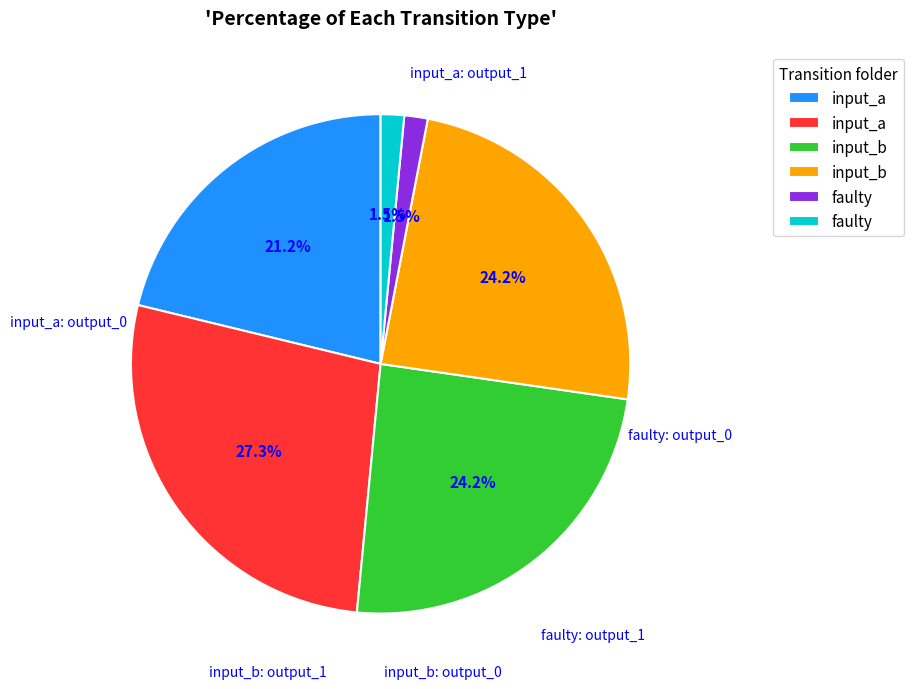

Is there a majority slice in this chart?

No